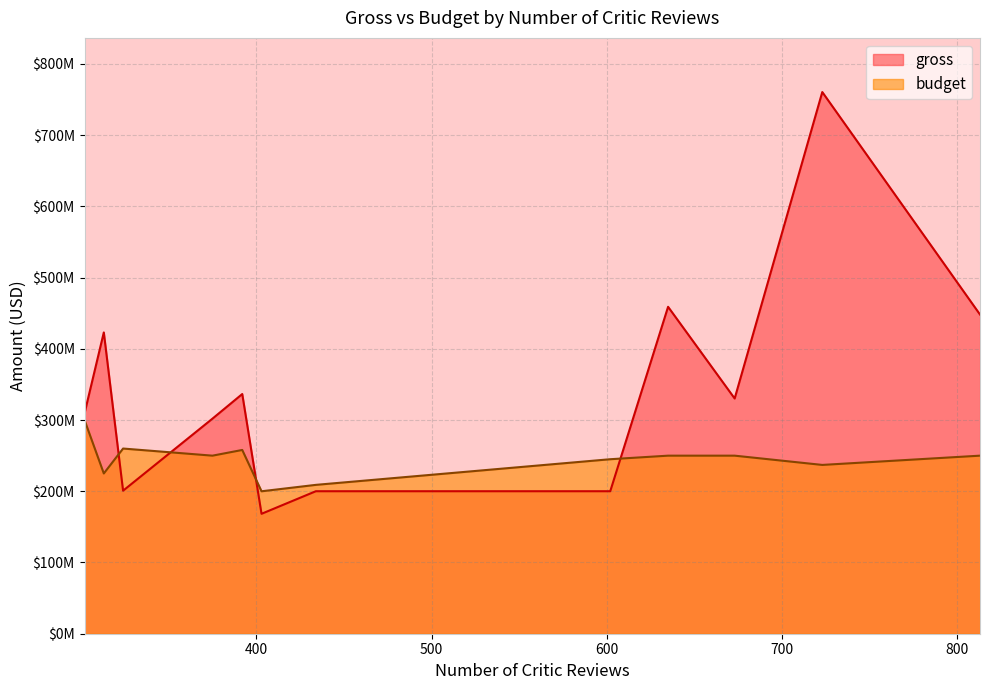

How many categories are shown in the chart?

12